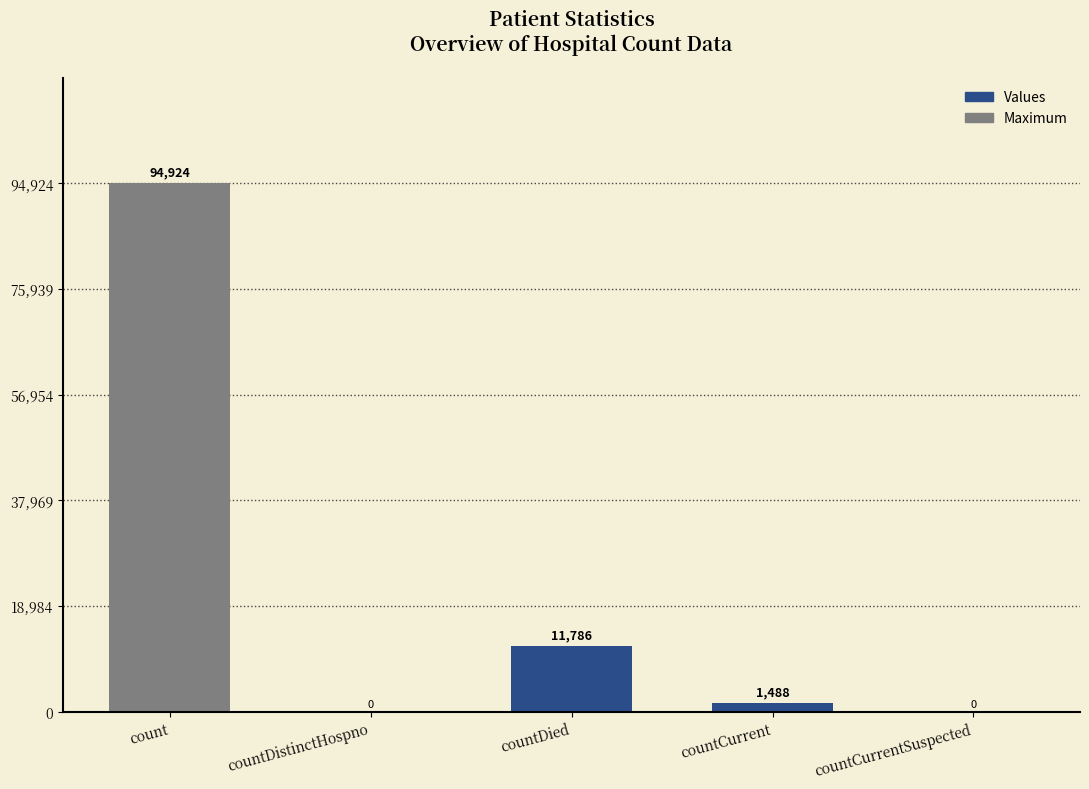

True or false: the data shows 94924 at count.

True